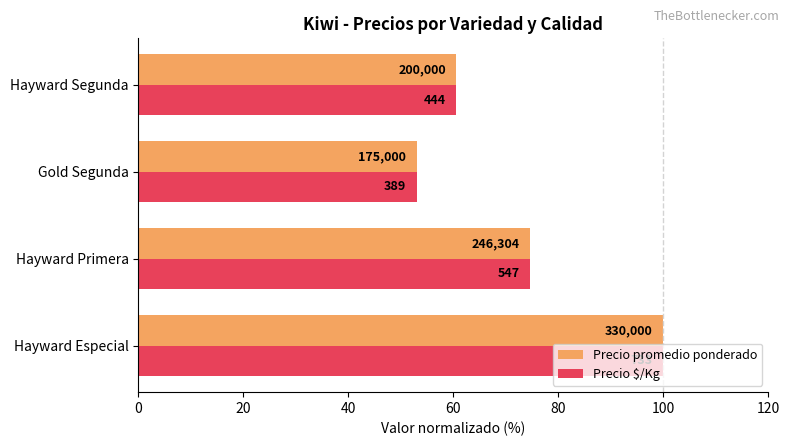

What is the value of the Precio promedio ponderado bar at the 4th from the left?

60.6